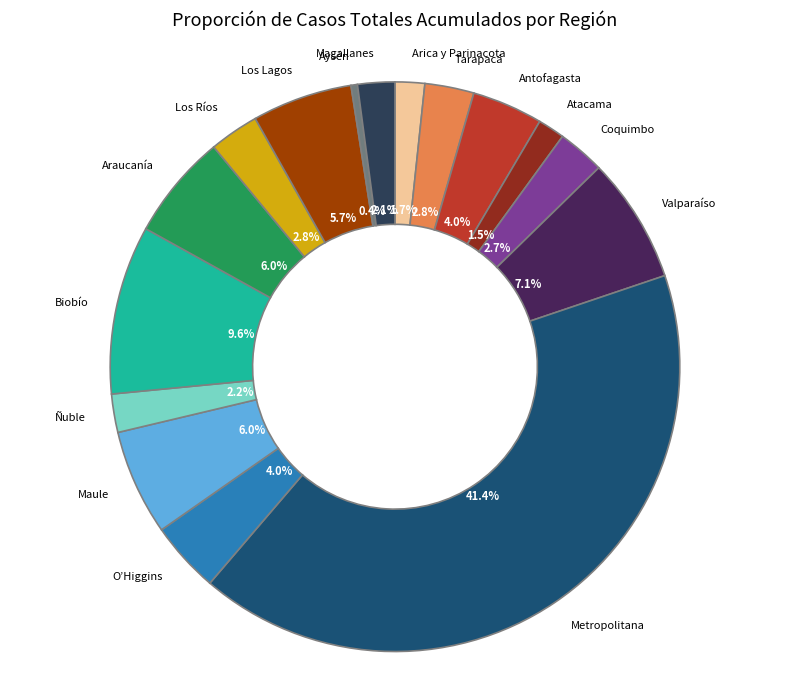

The Coquimbo slice represents 13% of the pie. True or false?

False